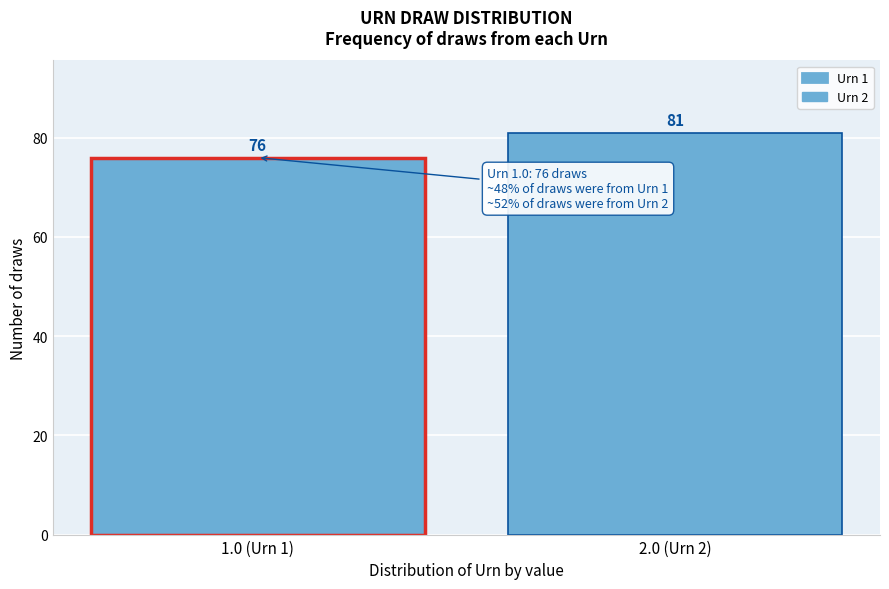

Reading left to right, extract all data points from this chart.

76	81